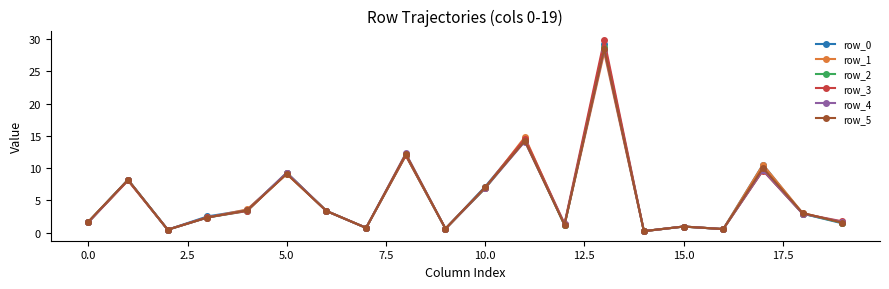

What is the difference between the maximum and minimum values in the row_4 series?

28.1